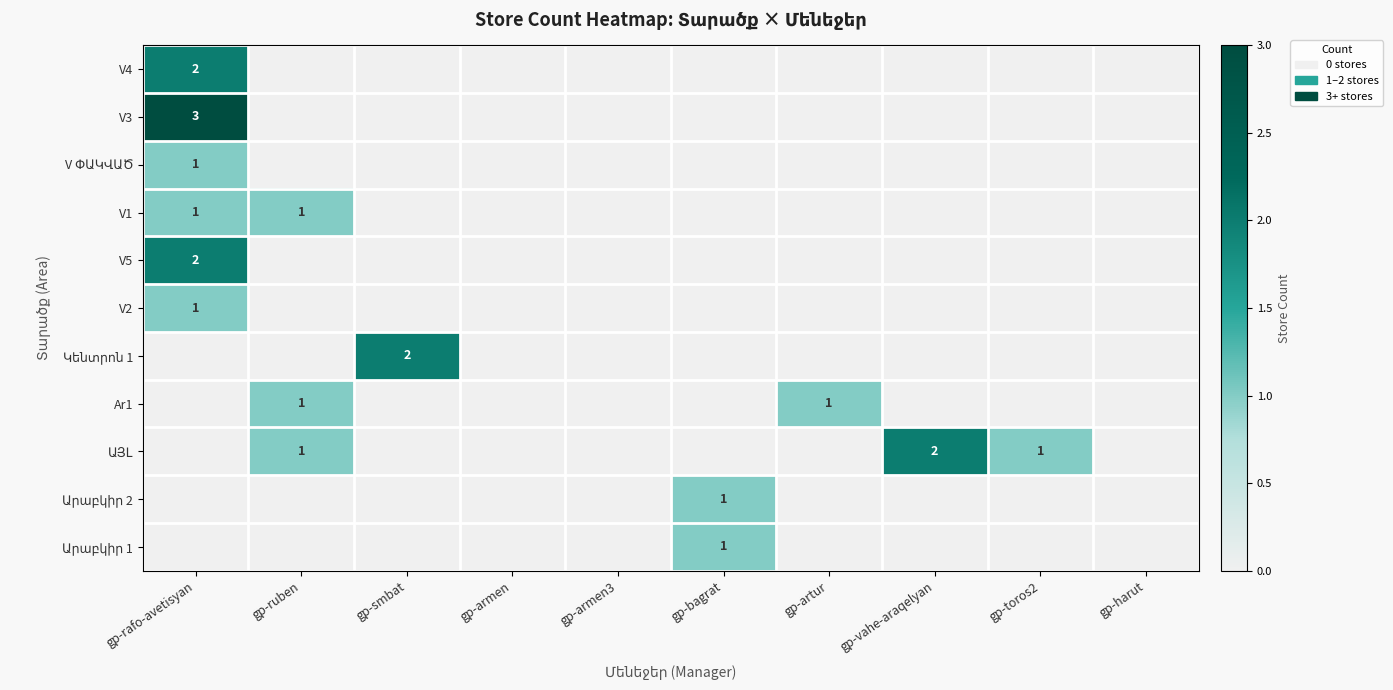

At which category is the sum across all series the highest?

gp-rafo-avetisyan